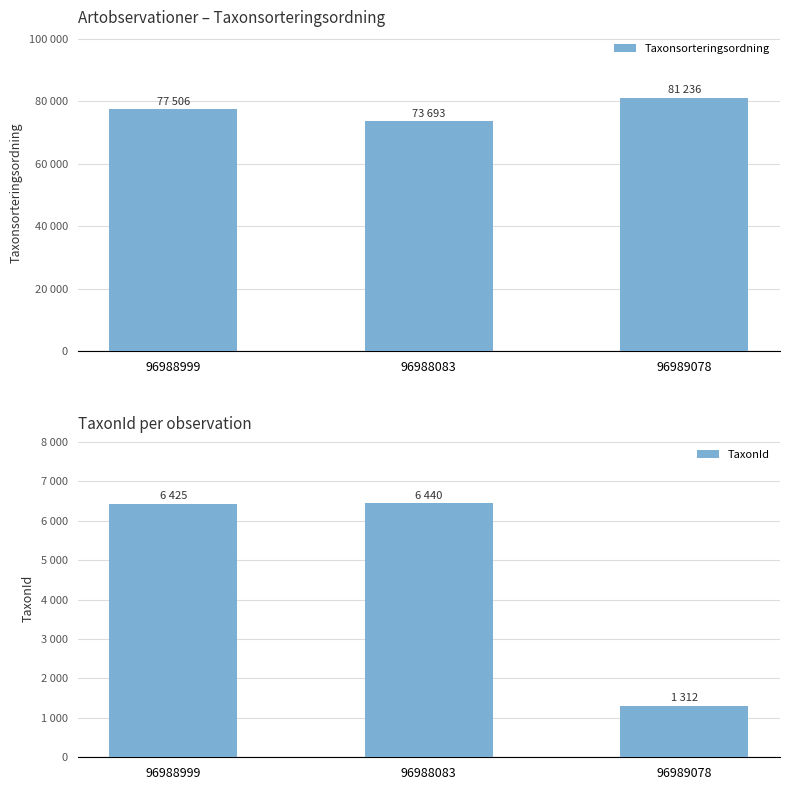

What is the sum of all TaxonId values?

14177